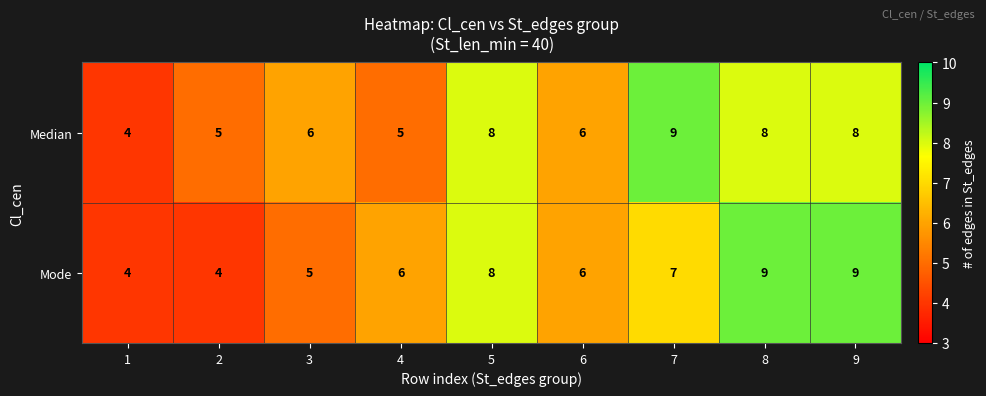

Count the Mode values in the range 5 to 8.

5